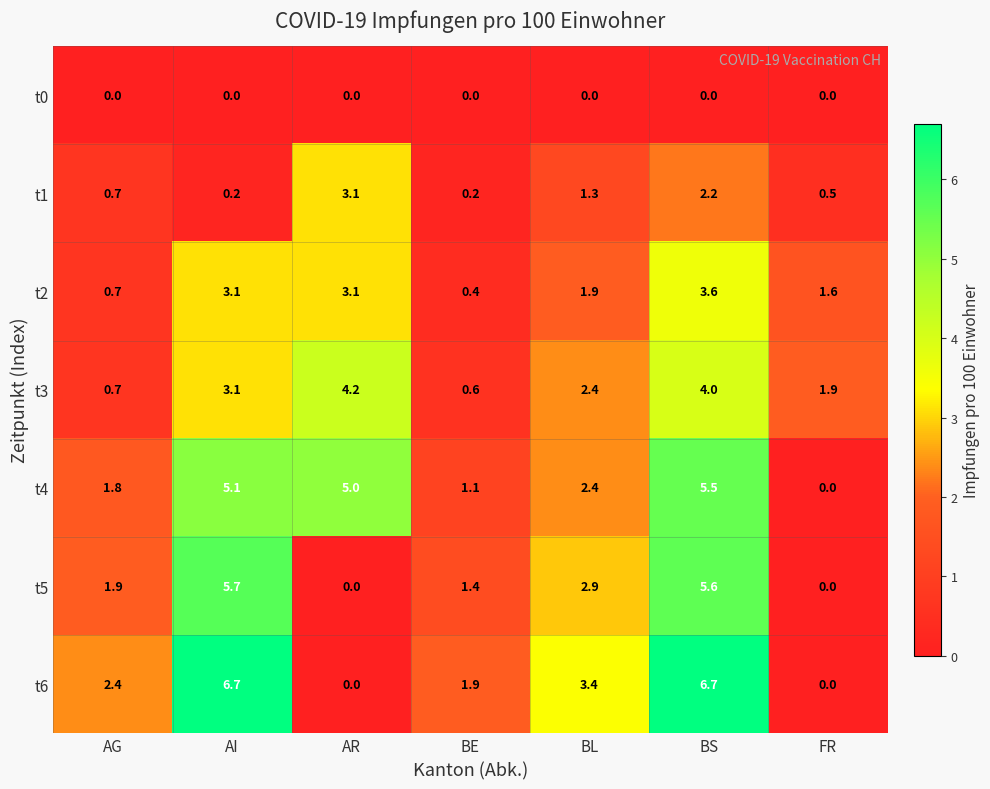

Between AR and BS, which series saw the biggest shift?

t6